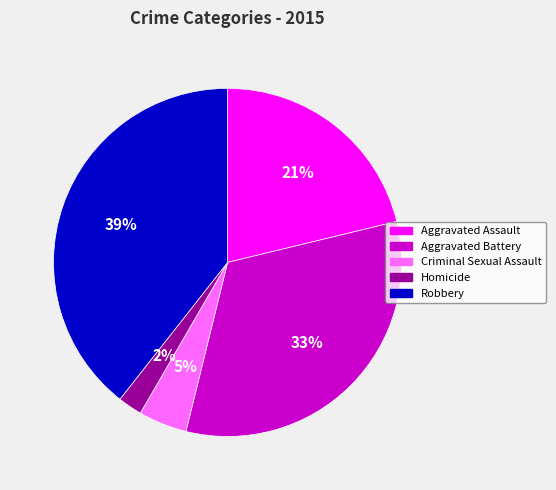

What percentage is the Robbery slice, to the nearest percent?

39%